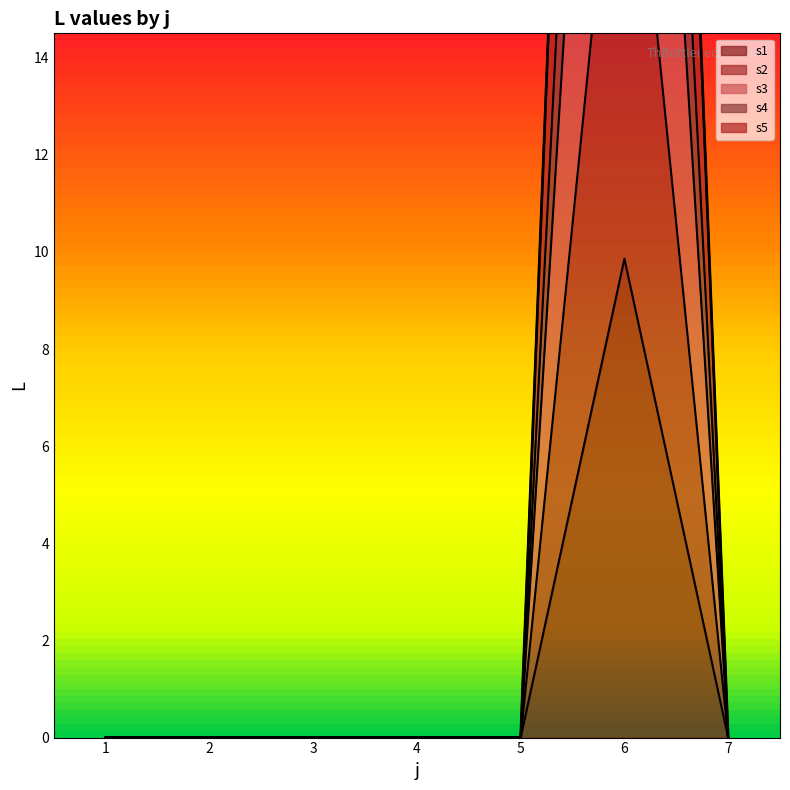

In s1, how many points are higher than both neighbors (excluding endpoints)?

1